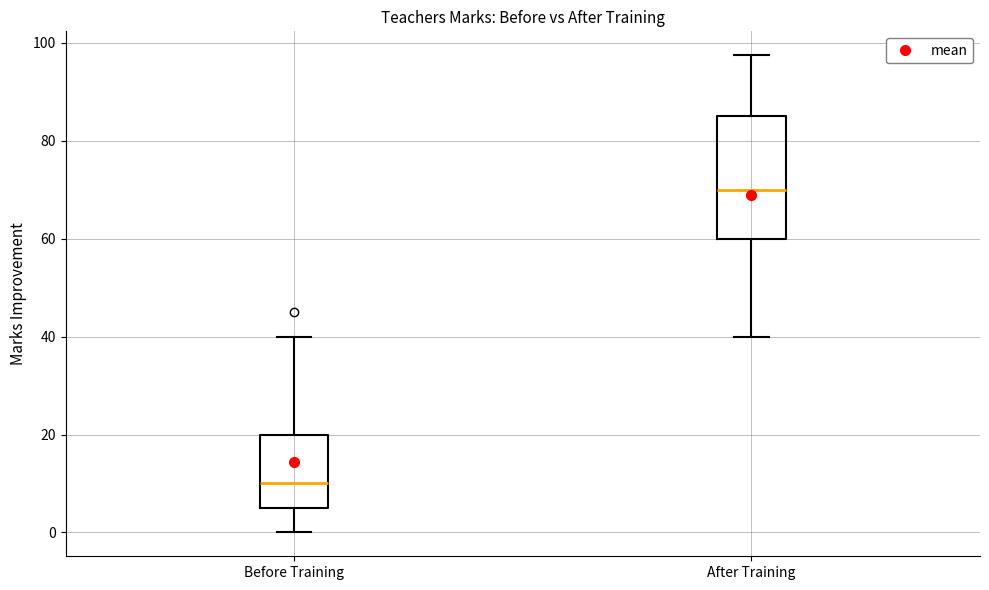

Reading left to right, transcribe this box plot: for each box, give where its median line is, the range the box spans, and where its two whiskers end, as read against the y-axis. The values are not printed on the chart, so give them approximately, as read against the axis.

Before Training: median 10, box 6 to 20, whiskers 0 to 40
After Training: median 70, box 60 to 86, whiskers 40 to 98